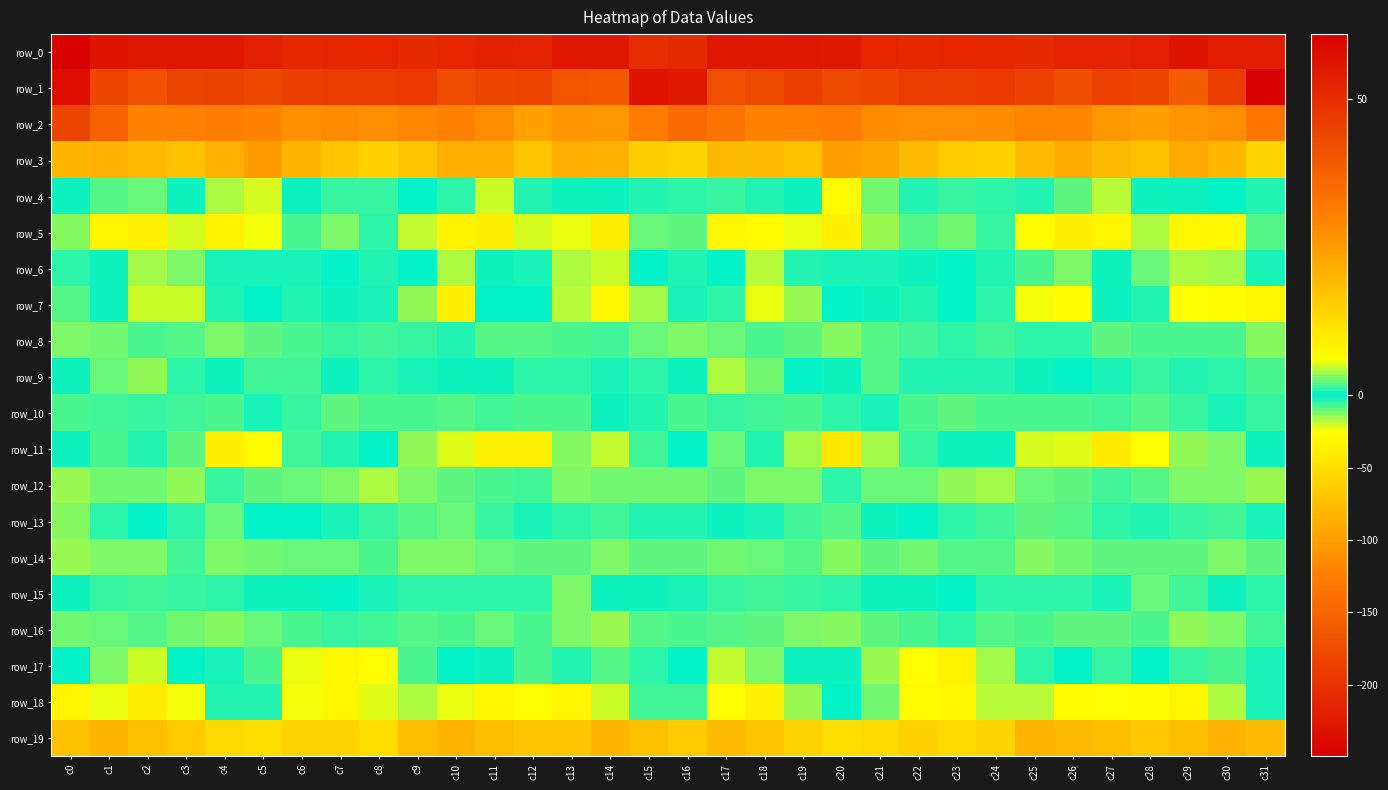

Reading left to right, extract all data points from this chart.

row_0: -249.6	-228.9	-225.9	-225.6	-226.2	-216.5	-208.7	-210.7	-212.2	-207.1	-211.9	-216.4	-215.3	-226.6	-227.1	-205.5	-207.9	-226.9	-224.9	-225.7	-225.0	-212.1	-208.8	-211.8	-210.7	-207.0	-215.2	-215.2	-218.8	-228.9	-220.9	-219.8
row_1: 57.7	43.9	41.5	44.5	44.9	43.5	45.6	46.3	46.0	46.7	42.4	44.5	44.6	40.4	39.9	55.8	54.6	41.7	43.1	45.6	43.3	43.9	46.5	45.8	46.8	45.2	42.3	45.0	43.8	38.7	45.7	60.9
row_2: 44.1	37.3	29.9	30.2	30.7	29.8	26.9	27.9	27.5	29.1	30.0	27.6	23.7	26.4	25.8	30.8	35.0	32.9	29.7	30.3	31.0	28.2	27.5	27.5	28.0	29.5	29.3	25.6	24.5	26.6	27.6	32.8
row_3: 19.9	21.1	19.2	17.8	21.1	24.6	20.3	16.7	14.6	17.2	21.3	21.4	16.9	21.2	20.9	15.0	14.0	19.2	18.6	17.9	24.4	23.2	18.8	16.0	14.5	18.9	22.0	19.1	17.9	22.5	19.7	13.9
row_4: 0.3	2.1	2.5	-1.8	4.1	5.2	-1.0	-5.0	-5.6	-0.4	1.1	4.9	0.8	-1.9	0.3	-3.1	-4.6	1.4	0.8	-1.1	6.9	2.8	-3.0	-5.3	-4.4	0.7	2.3	4.3	-1.0	-1.0	-0.2	-3.8
row_5: 3.2	7.9	8.3	5.1	8.1	5.7	1.8	3.0	1.0	4.8	8.1	9.0	5.2	5.7	9.1	2.5	2.3	7.6	7.0	5.5	8.7	3.7	2.1	2.7	1.2	6.6	8.8	7.9	4.2	7.7	7.5	1.9
row_6: -4.2	-1.1	3.9	2.9	-2.1	-2.8	-2.1	-0.9	-2.9	-0.3	4.1	-1.0	0.5	4.1	4.8	-0.0	-3.6	0.2	4.3	0.8	-2.8	-2.7	-1.7	-0.9	-3.0	1.8	2.9	-1.7	2.5	4.2	4.0	-2.5
row_7: -7.9	-1.4	5.0	4.9	0.7	-0.8	-3.0	-1.6	0.6	3.4	8.8	-0.2	-0.9	4.5	7.3	3.9	-2.4	1.1	5.6	3.7	-0.6	-1.8	-2.9	-0.4	1.1	5.9	6.5	-1.7	0.8	6.2	6.8	7.6
row_8: -11.8	-11.6	-7.7	-8.2	-12.3	-9.5	-7.2	-4.9	-5.9	-5.7	-3.4	-8.0	-7.8	-7.1	-5.9	-10.4	-12.5	-9.8	-7.4	-9.6	-13.0	-8.2	-6.3	-4.9	-6.6	-4.7	-4.3	-8.8	-7.2	-6.9	-7.6	-13.1
row_9: -1.2	2.6	3.5	1.2	-1.8	1.6	1.6	-1.9	-4.4	-2.1	-1.6	-1.1	-4.5	-4.0	-2.4	-4.4	-1.5	4.1	2.7	-0.4	-1.1	2.1	0.8	-3.6	-3.8	-1.9	-0.6	-2.3	-5.1	-3.1	-4.5	-7.1
row_10: -7.0	-6.2	-5.7	-6.8	-7.0	-2.3	-5.3	-9.2	-7.5	-7.1	-7.9	-6.3	-7.7	-7.7	-1.6	-3.3	-7.3	-4.9	-5.9	-7.7	-4.6	-2.6	-7.3	-8.8	-7.4	-7.2	-7.5	-6.1	-8.7	-5.7	-2.6	-5.8
row_11: -1.7	1.8	0.8	2.2	8.7	6.7	1.7	0.9	0.0	3.4	5.5	8.4	8.5	3.2	4.7	1.6	-0.6	2.5	0.9	4.0	10.5	4.0	1.3	0.4	0.3	5.2	5.4	9.9	6.3	3.4	3.0	-1.8
row_12: -15.5	-11.3	-10.9	-13.9	-5.7	-8.8	-10.5	-12.0	-16.7	-12.3	-8.8	-7.7	-6.5	-12.6	-11.0	-11.3	-11.0	-9.3	-12.3	-11.9	-4.1	-10.5	-10.3	-14.0	-16.3	-10.0	-9.0	-6.6	-8.7	-12.6	-12.2	-14.8
row_13: -13.1	-4.8	-0.0	1.1	2.4	-0.6	-0.7	-2.9	-5.5	-8.2	-9.8	-5.6	-2.8	-4.5	-6.1	-3.5	-3.6	-1.0	0.7	1.6	2.1	-1.1	-0.9	-4.1	-6.2	-9.3	-8.7	-3.9	-3.5	-5.0	-6.2	-2.5
row_14: -15.2	-12.5	-12.2	-6.8	-12.5	-10.9	-10.1	-9.8	-6.9	-12.0	-12.4	-9.8	-9.2	-8.8	-12.2	-9.3	-9.0	-11.3	-9.9	-8.2	-13.2	-9.7	-10.7	-8.1	-8.4	-13.1	-11.2	-9.4	-9.1	-9.7	-12.0	-9.3
row_15: -1.7	-5.8	-6.0	-5.7	-4.8	-1.9	-1.9	-0.4	-2.9	-4.6	-4.0	-4.1	1.1	3.0	-1.4	-1.9	-2.6	-5.0	-6.0	-5.5	-4.0	-1.4	-1.8	-0.5	-4.3	-4.2	-4.7	-2.4	2.6	1.5	-1.3	-4.3
row_16: -11.6	-10.4	-7.9	-11.3	-13.1	-10.2	-7.6	-5.3	-5.9	-7.9	-7.4	-9.8	-7.0	-11.7	-15.0	-7.9	-7.3	-8.3	-8.8	-12.2	-13.0	-8.9	-6.9	-4.2	-7.9	-7.2	-8.9	-8.8	-7.8	-13.9	-12.3	-6.3
row_17: -0.2	3.0	4.9	-0.4	-2.0	1.9	5.6	7.4	6.2	1.7	-0.4	0.5	1.8	-3.7	-8.0	-4.7	-0.5	4.6	2.9	-1.4	-1.5	3.7	6.2	8.1	3.8	1.0	-0.5	1.4	0.1	-5.5	-7.1	-2.7
row_18: 8.0	5.6	9.0	5.8	0.8	0.9	5.8	7.6	5.4	4.1	5.5	7.3	6.0	8.1	4.9	1.5	1.6	6.4	8.5	3.8	-0.3	2.8	7.0	7.2	4.5	4.4	6.9	6.4	6.8	7.5	4.3	0.5
row_19: 17.7	19.8	18.1	15.9	12.9	12.0	14.3	14.2	12.6	18.3	20.1	18.6	17.2	17.1	19.8	18.1	16.1	19.0	17.4	14.4	12.3	13.0	14.6	13.2	14.1	20.2	19.1	18.4	16.6	18.2	20.8	19.0